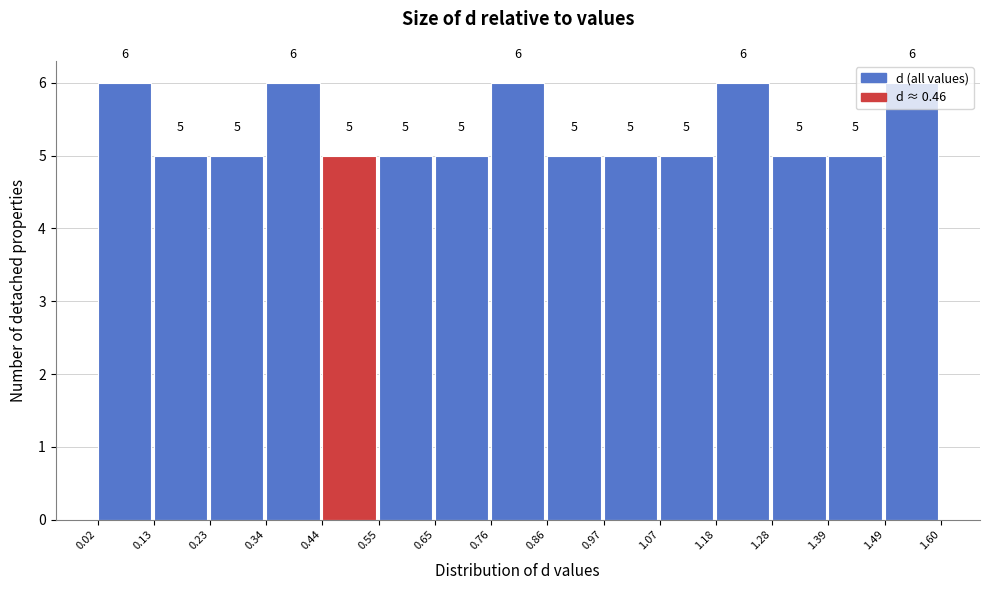

Reading left to right, list every bar in this chart as the range it spans on the x-axis followed by its height.

0.02 to 0.13: 6
0.13 to 0.23: 5
0.23 to 0.34: 5
0.34 to 0.44: 6
0.44 to 0.55: 5
0.55 to 0.65: 5
0.65 to 0.76: 5
0.76 to 0.86: 6
0.86 to 0.97: 5
0.97 to 1.07: 5
1.07 to 1.18: 5
1.18 to 1.28: 6
1.28 to 1.39: 5
1.39 to 1.49: 5
1.49 to 1.60: 6